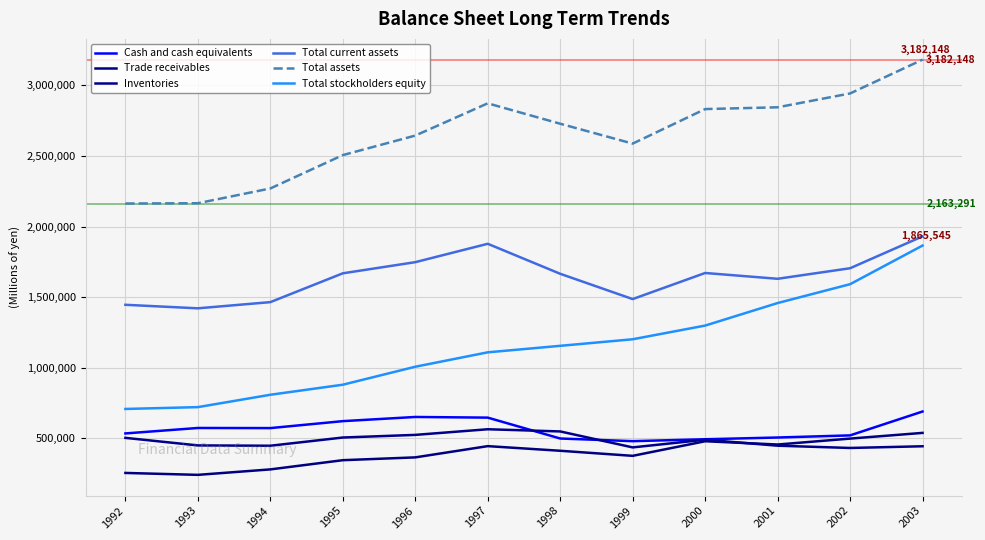

How many lines are shown in the chart?

6